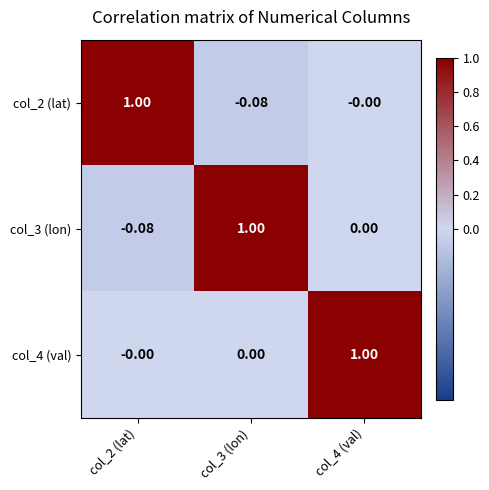

Is the value of col_3 (lon) at col_4 (val) greater than the value of col_2 (lat) at col_3 (lon)?

Yes